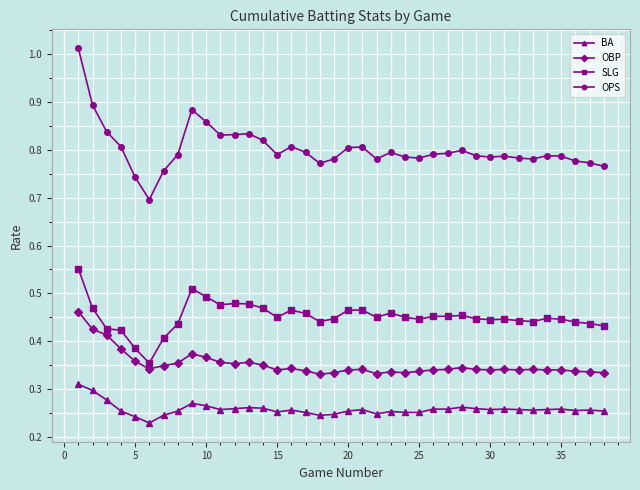

Rank the series by their maximum value, from highest to lowest.

OPS, SLG, OBP, BA